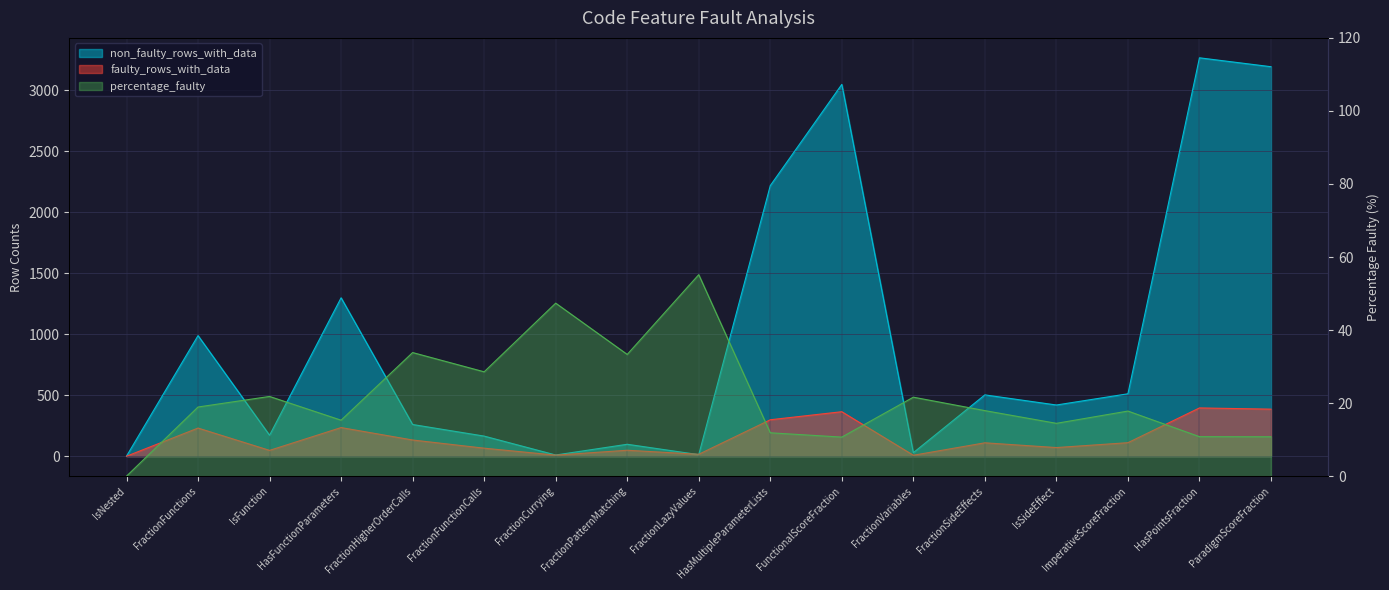

What is the label of the 5th point from the right?

FractionSideEffects